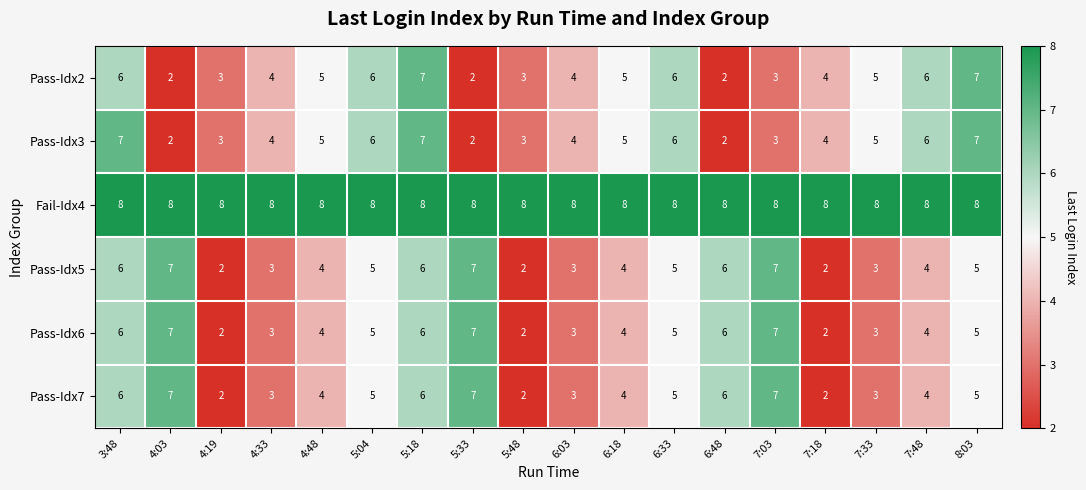

The value of Pass-Idx2 at 3:48 is 2. True or false?

False